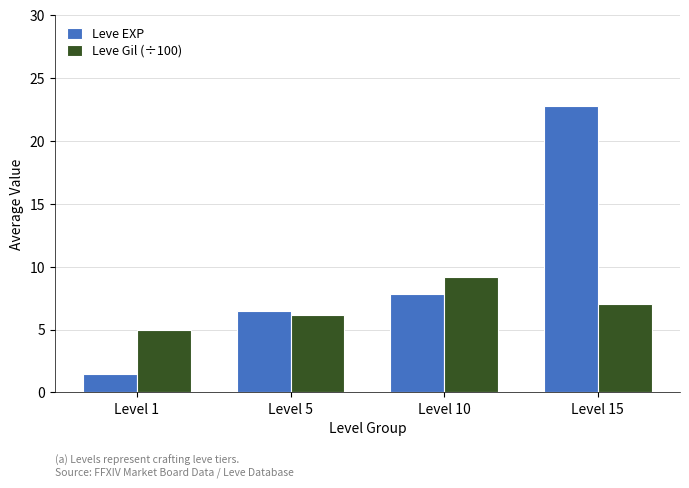

What is the sum of the Leve EXP values at Level 15 and Level 10?

30.6